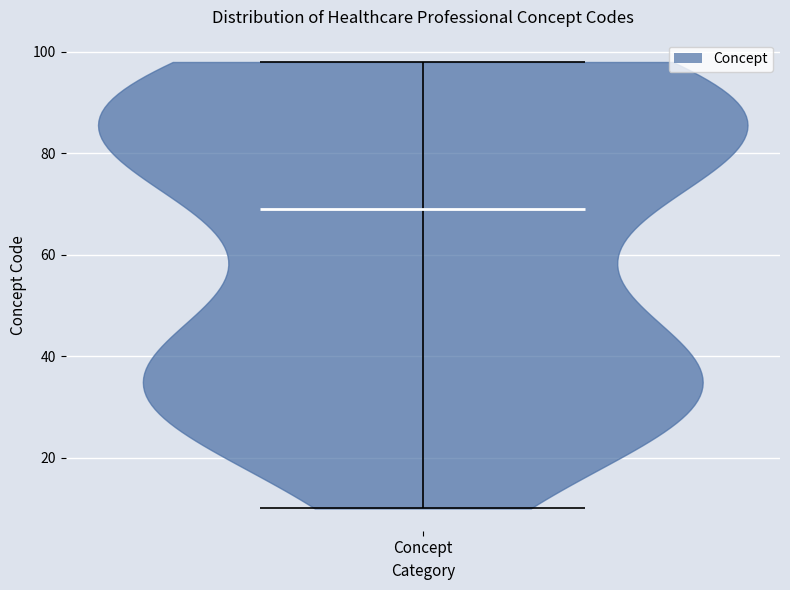

Read this violin plot against the y-axis: where its median line is, and the lowest and highest points the violin reaches. The values are not printed on the chart, so give them approximately, as read against the axis.

median line 70, lowest point 10, highest point 98